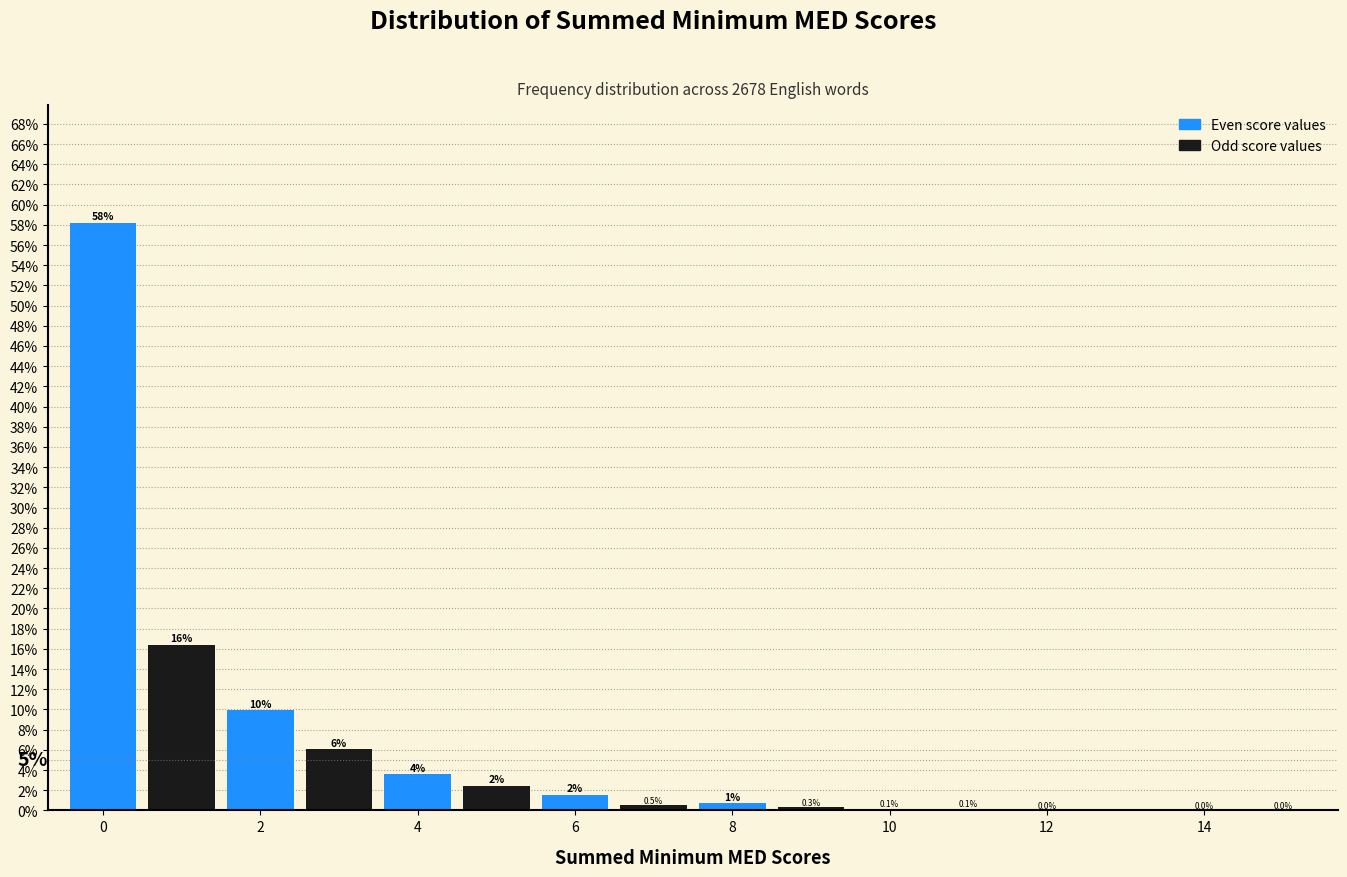

Which range on the x-axis has the tallest bar?

-0.5 to 0.5